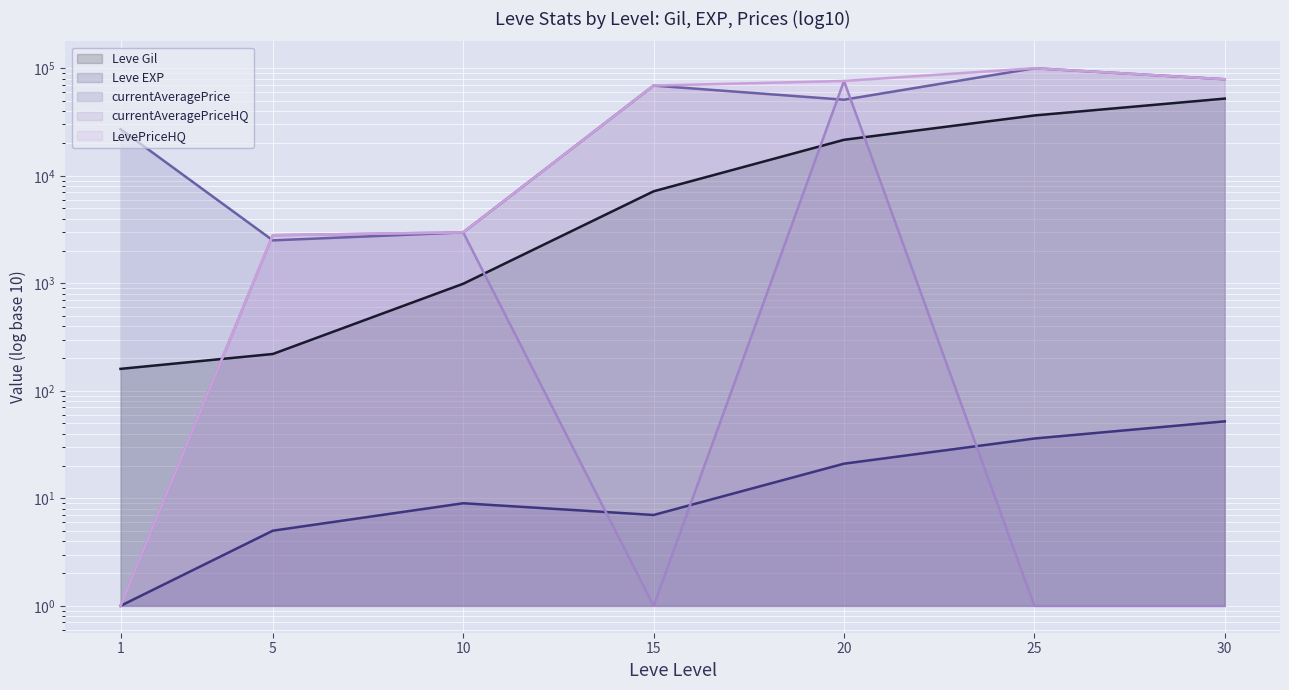

Reading right to left, transcribe all the data shown in this chart.

Leve Gil: 30=52220.0	25=36390.0	20=21600.0	15=7170.0	10=990.0	5=220.0	1=160.0
Leve EXP: 30=52.0	25=36.0	20=21.0	15=7.0	10=9.0	5=5.0	1=1.0
currentAveragePrice: 30=79026.5	25=100029.0	20=50973.8	15=69021.0	10=2975.0	5=2507.0	1=27128.0
currentAveragePriceHQ: 30=1.0	25=1.0	20=76173.0	15=1.0	10=2975.0	5=2800.0	1=1.0
LevePriceHQ: 30=79026.5	25=100029.0	20=76173.0	15=69021.0	10=2975.0	5=2800.0	1=1.0